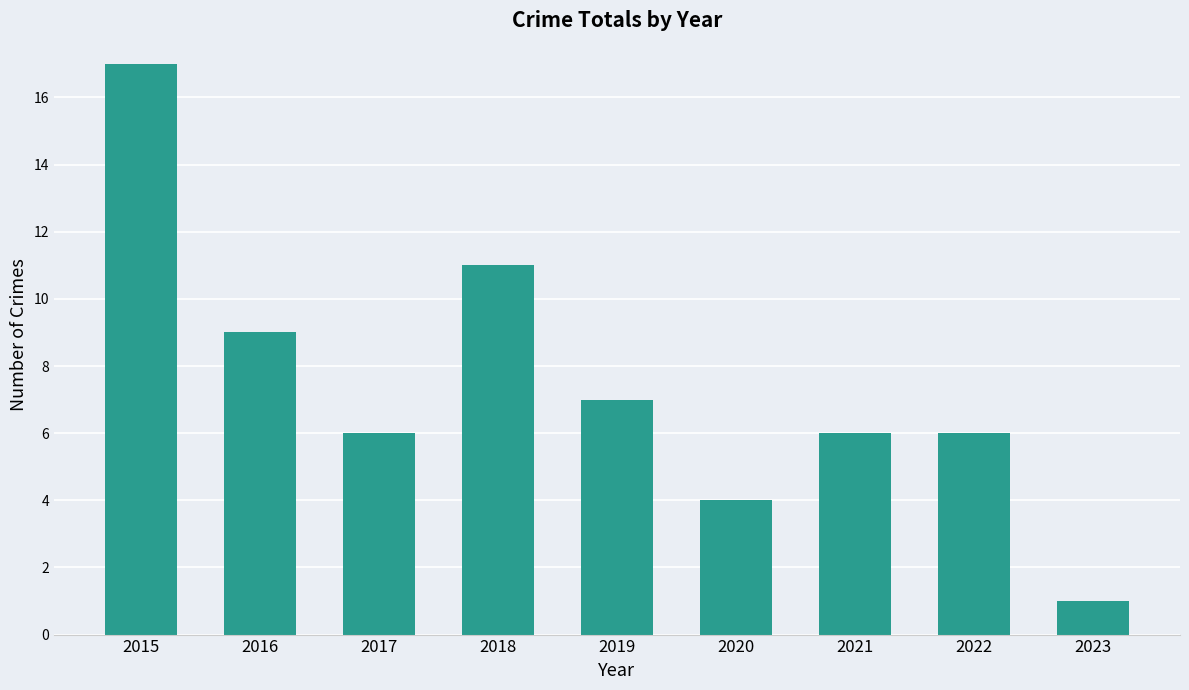

The value at 2021 is 10. True or false?

False